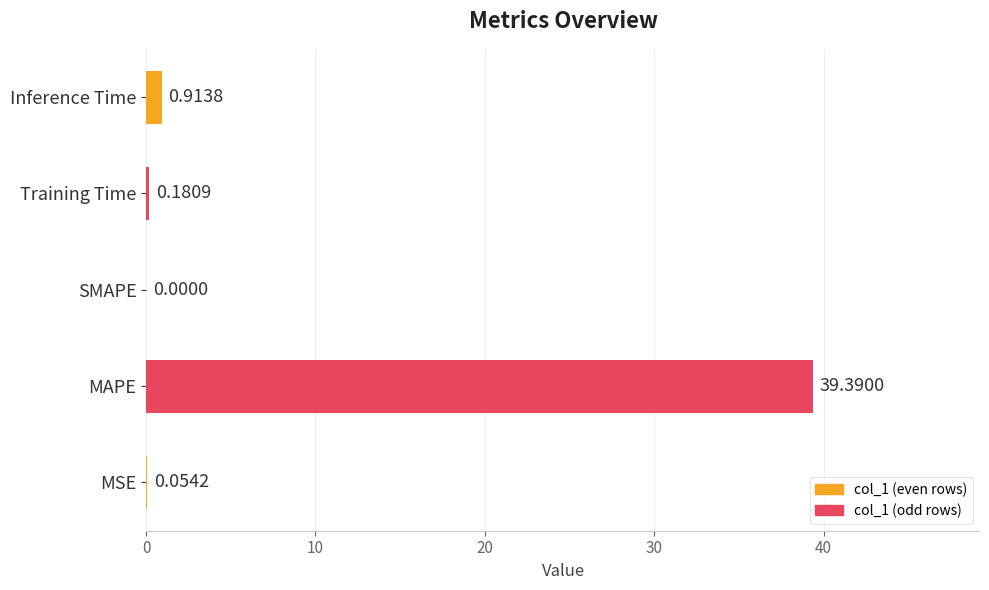

Between MAPE and MSE, which is larger?

MAPE